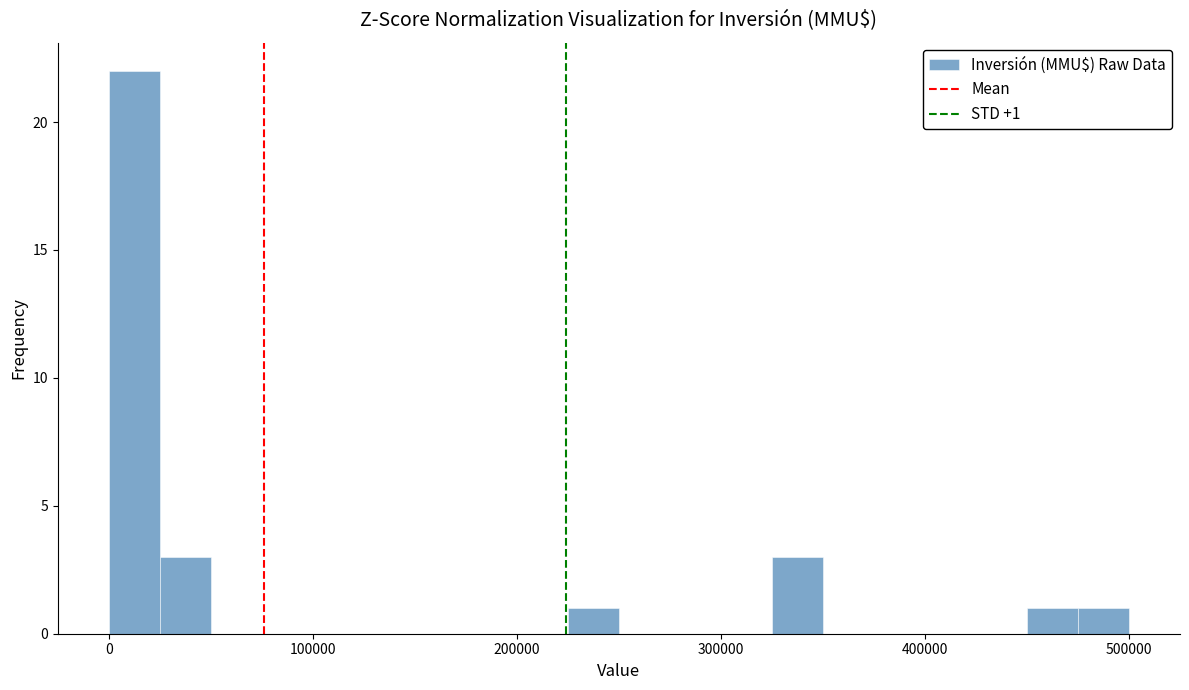

Read against the x-axis, roughly where is the centre of the tallest bar?

10000